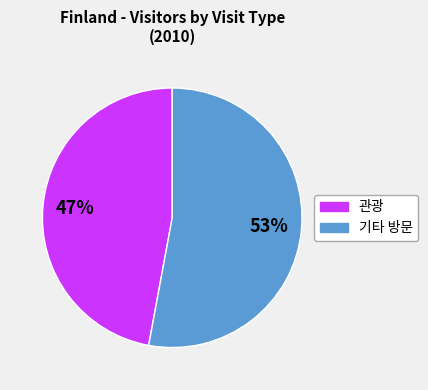

Does any single category account for the majority?

Yes